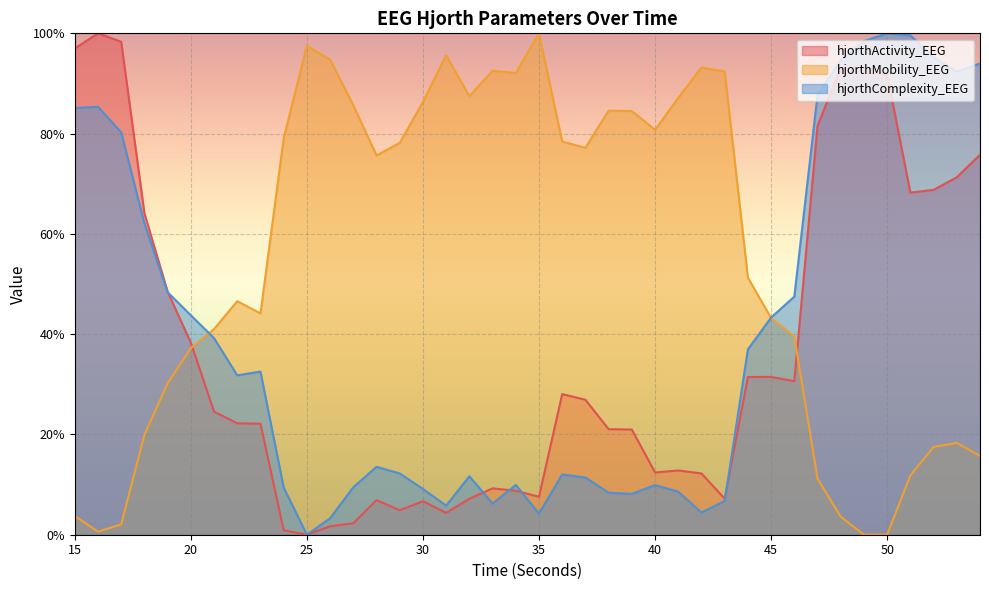

Which series changed the most between 23 and 43?

hjorthMobility_EEG